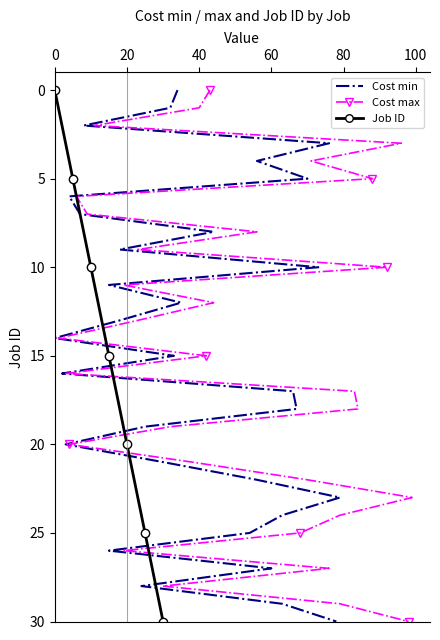

What is the highest value of the Job ID series?

30